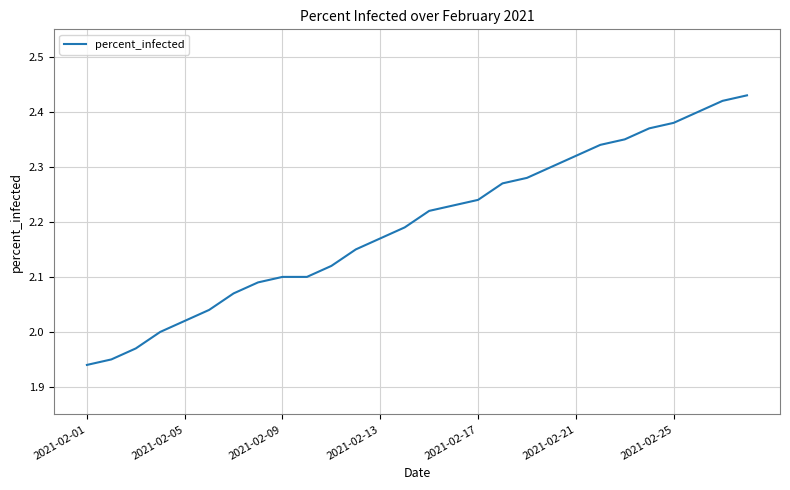

What is the difference between the maximum and minimum values?

0.5